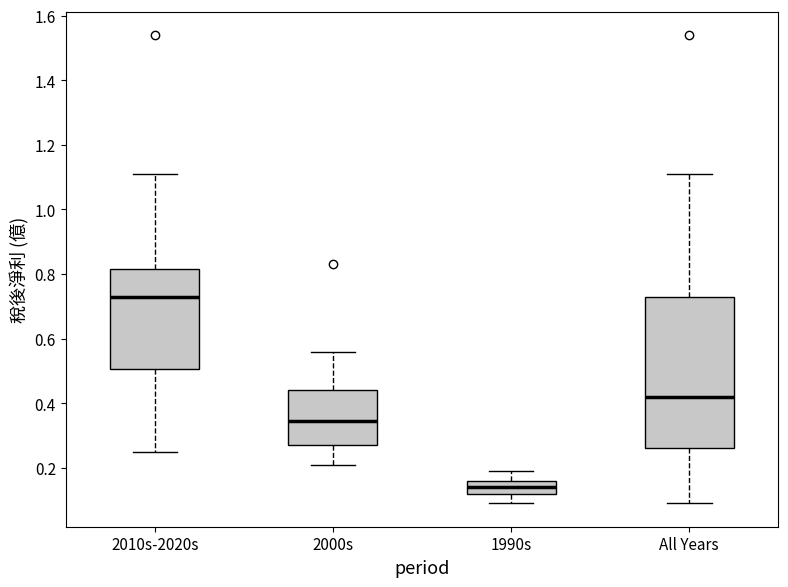

Which box has the lowest median line?

1990s